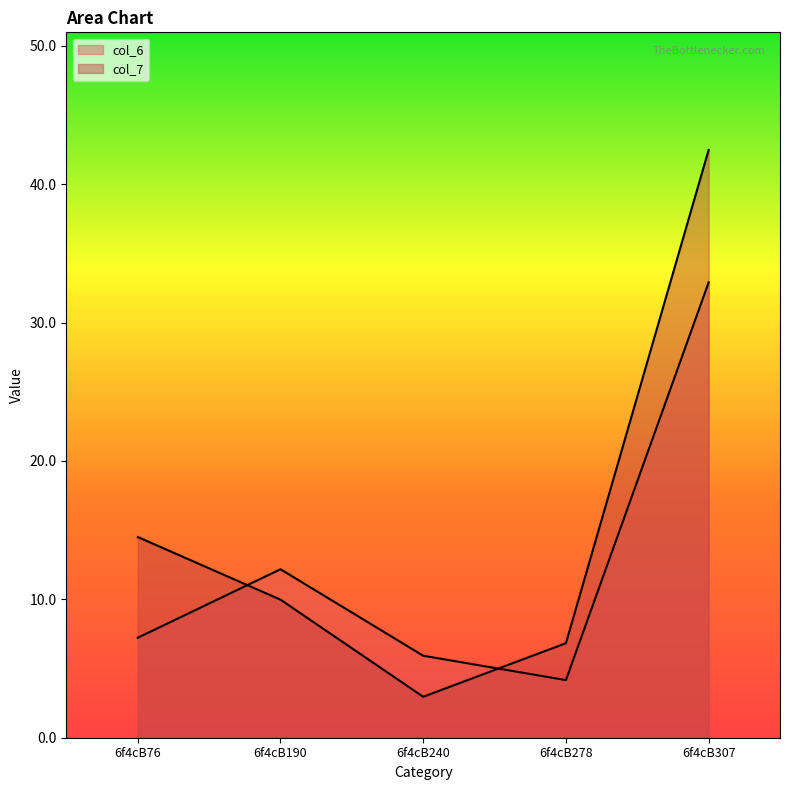

What are all the series names shown in the legend?

col_6, col_7